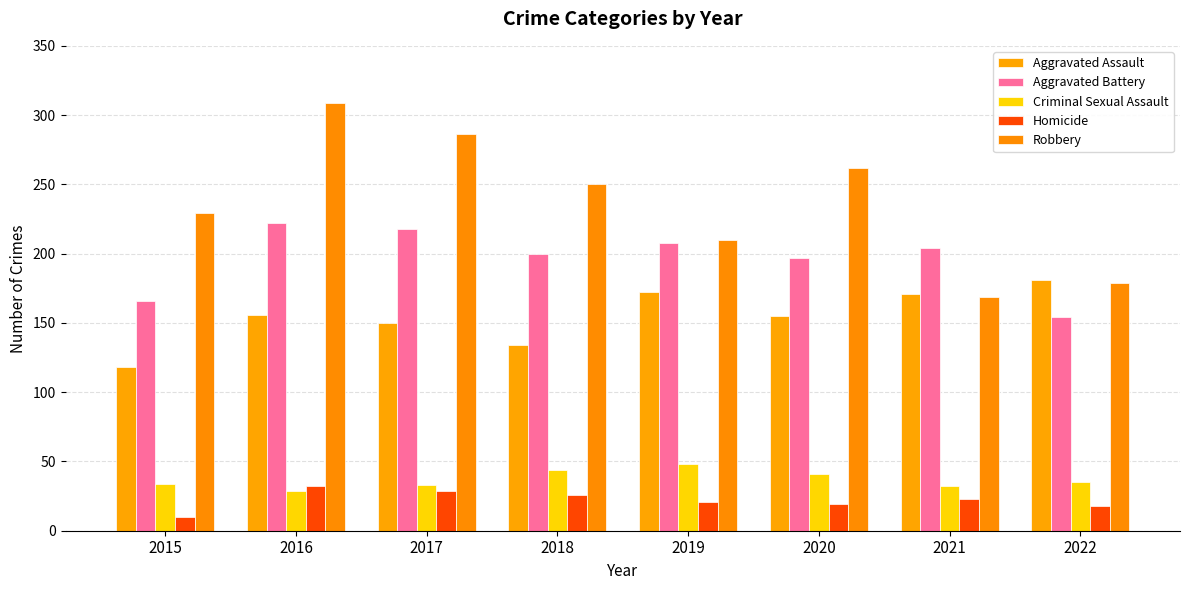

What is the sum of all Aggravated Battery values?

1569